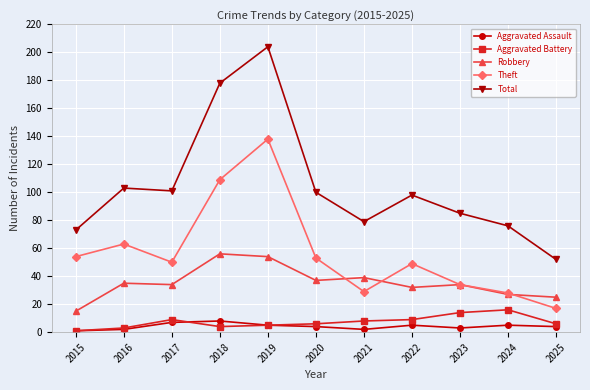

At how many categories does at least one series exceed 18?

11